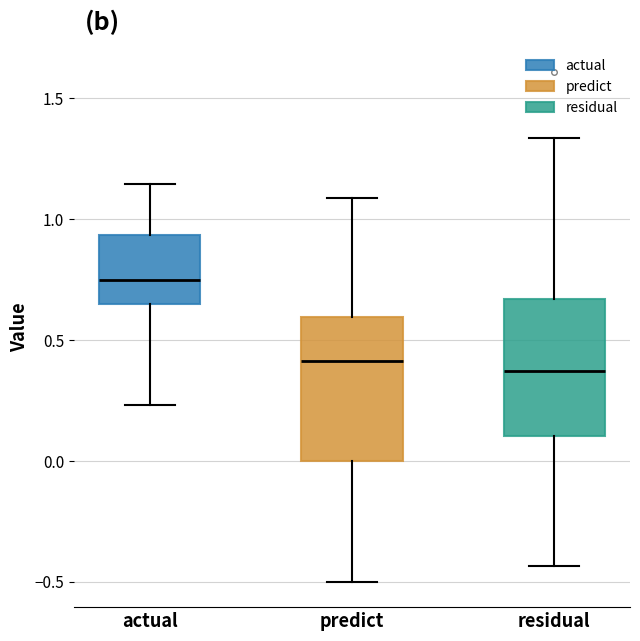

Which box's median line is the highest?

actual